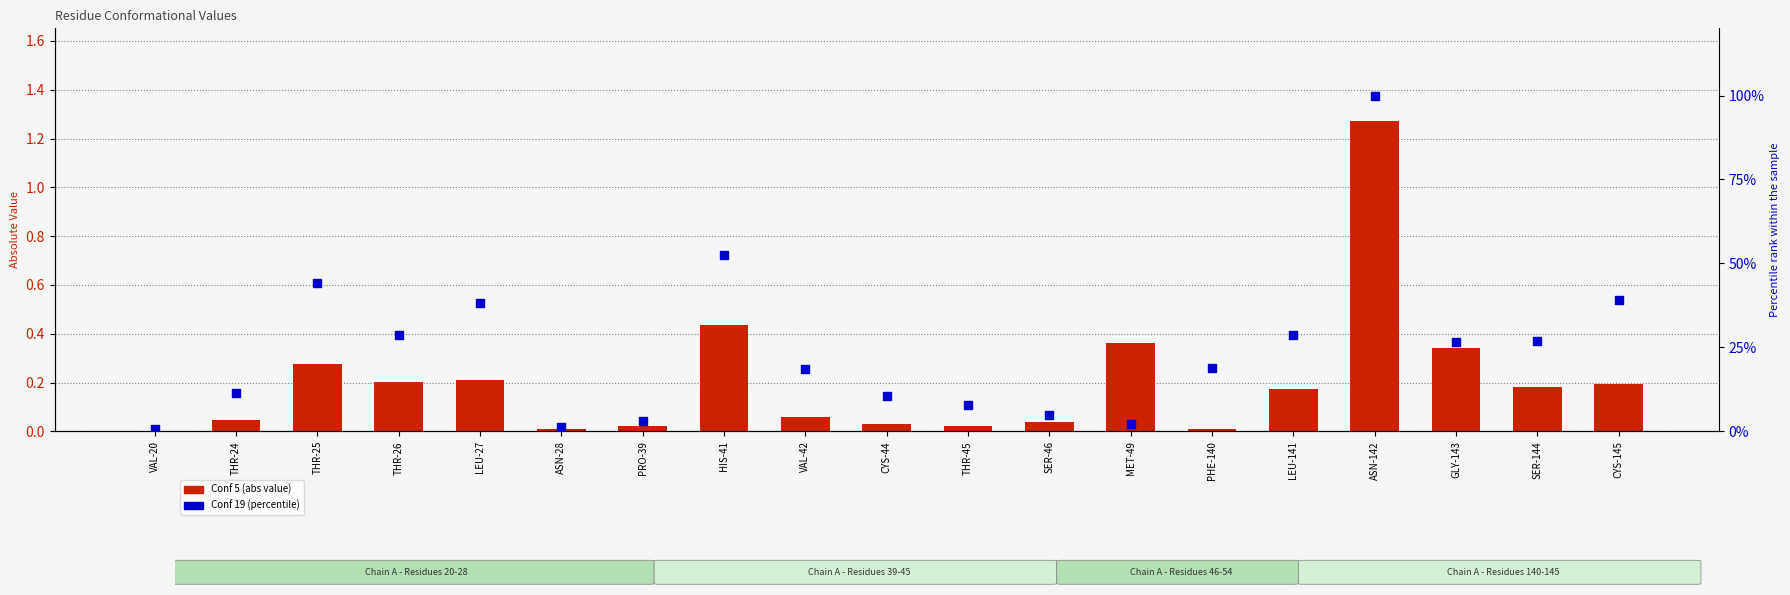

What are all the series names shown in the legend?

Conf 5 (abs), Conf 19 (percentile)